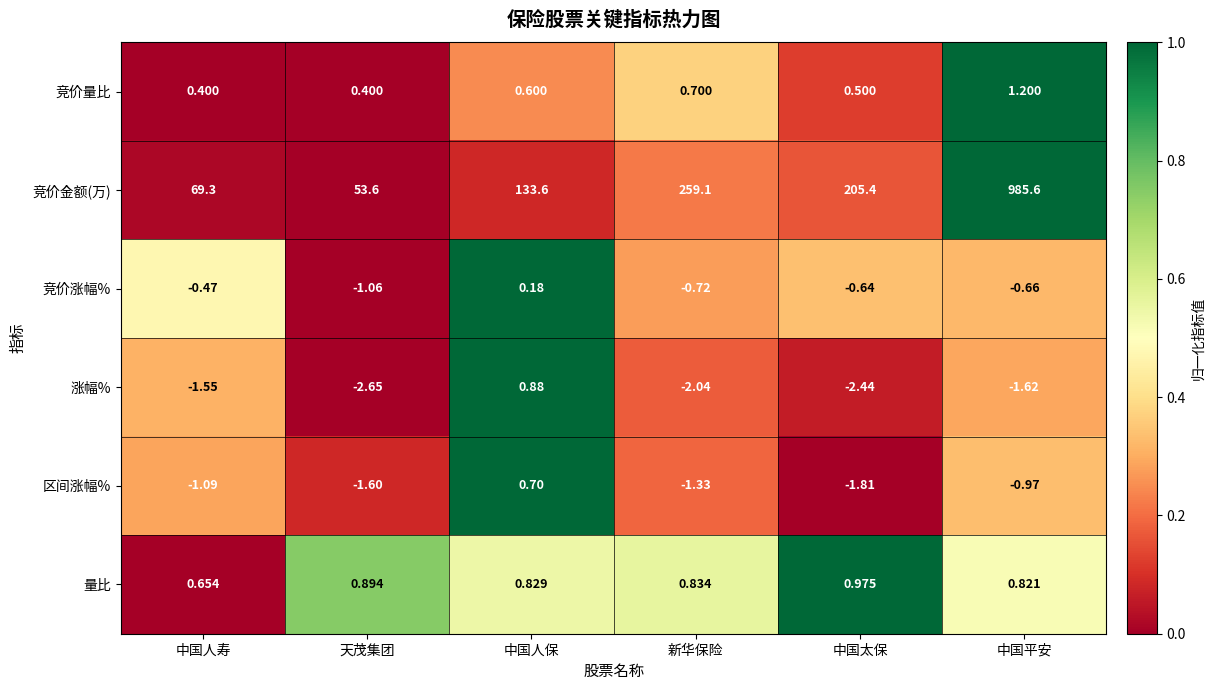

List the series in order of their peak value, lowest first.

竞价涨幅%, 区间涨幅%, 涨幅%, 量比, 竞价量比, 竞价金额(万)